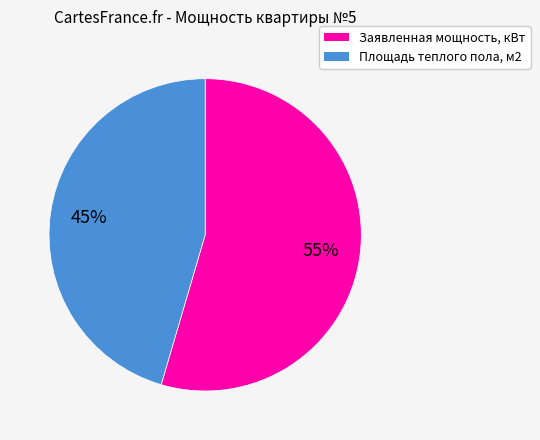

To the nearest percent, what is the average slice percentage?

50%